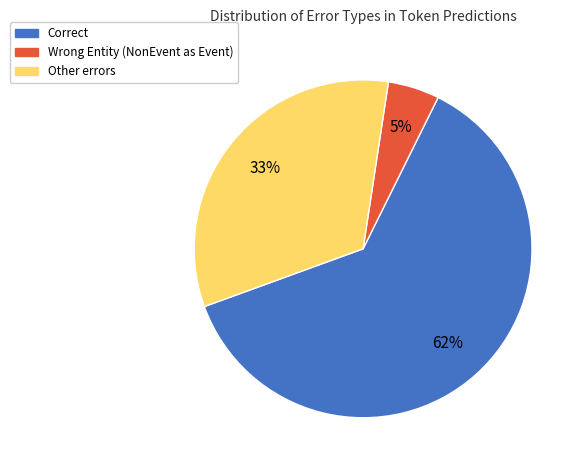

To the nearest percent, what is the average slice percentage?

33%